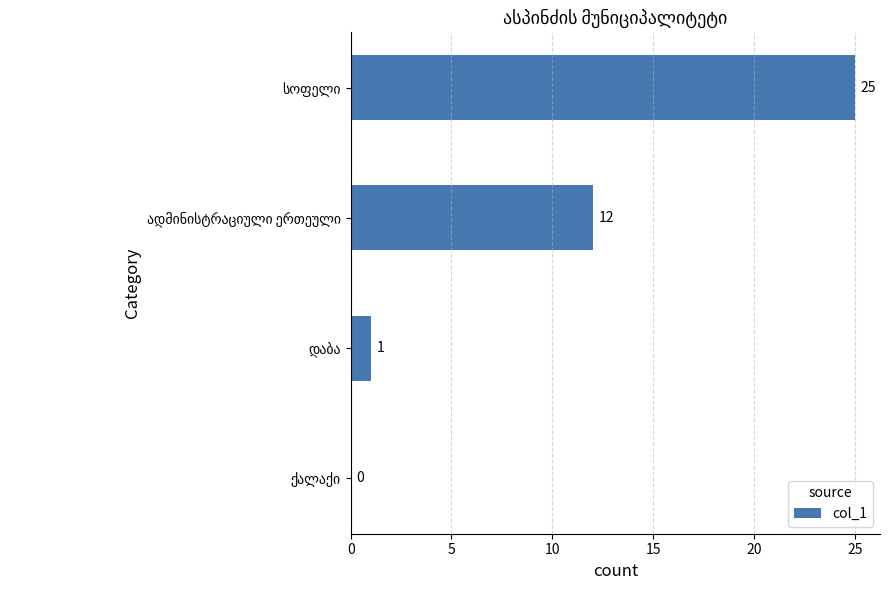

What is the maximum value shown in the chart?

25